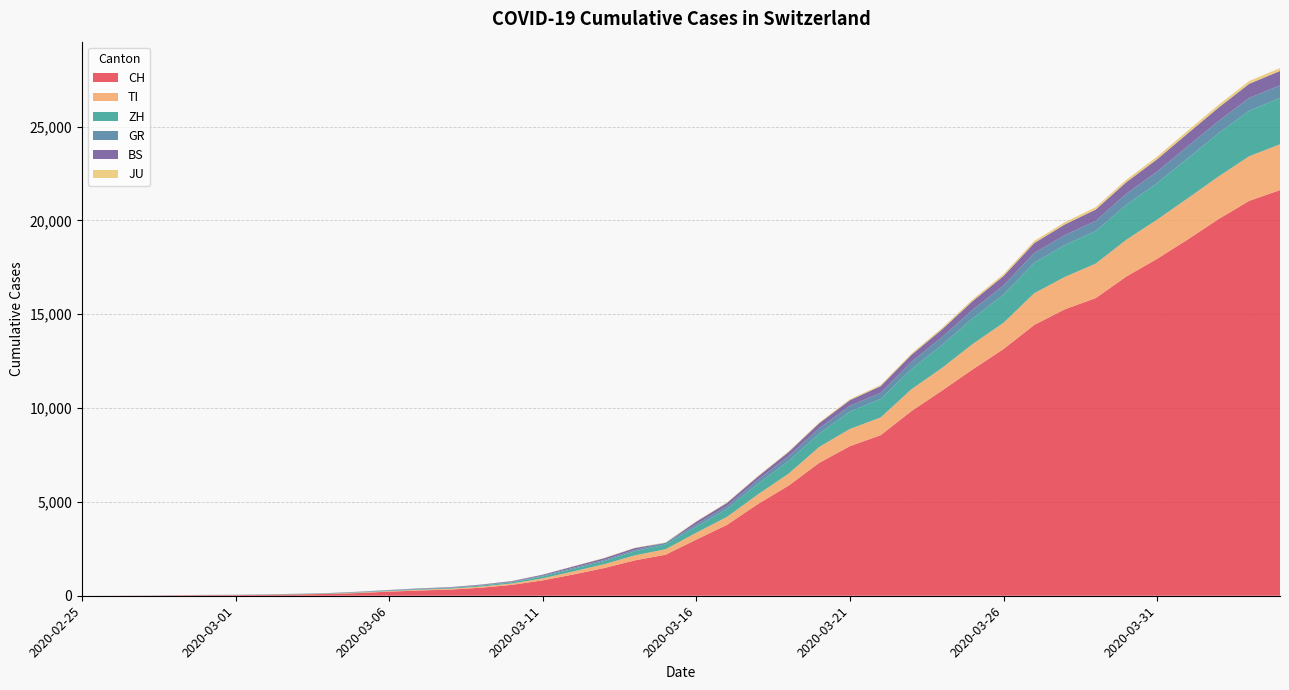

Reading right to left, what are all the values shown in this chart?

CH: 21617	21047	20074	18990	17953	17014	15861	15268	14434	13146	12066	10935	9839	8556	7972	7080	5864	4883	3778	2993	2187	1887	1475	1135	820	580	429	328	281	219	143	98	70	50	36	30	20	8	4	0
TI: 2442	2377	2271	2195	2091	1962	1837	1727	1688	1401	1354	1209	1162	945	916	849	638	511	426	368	293	265	206	163	108	75	61	49	41	28	25	13	8	4	2	2	1	1	1	0
ZH: 2461	2428	2300	2136	1947	1859	1733	1701	1627	1500	1368	1221	1073	984	925	711	679	568	429	326	250	218	163	140	101	62	49	40	34	29	23	15	13	10	7	6	2	2	0	0
GR: 680	678	655	635	617	591	542	527	513	487	458	419	386	327	311	283	252	204	152	118	93	73	65	53	44	32	28	19	18	16	15	13	10	9	6	6	6	2	2	0
BS: 767	754	714	687	653	617	605	569	530	501	462	410	374	356	297	270	220	181	164	143	0	100	92	73	49	33	28	24	21	15	8	3	3	1	1	1	1	1	0	0
JU: 154	149	149	145	140	128	127	119	114	100	92	82	69	61	54	44	36	32	29	25	19	18	17	12	7	7	7	5	5	4	4	2	2	1	1	1	1	1	0	0